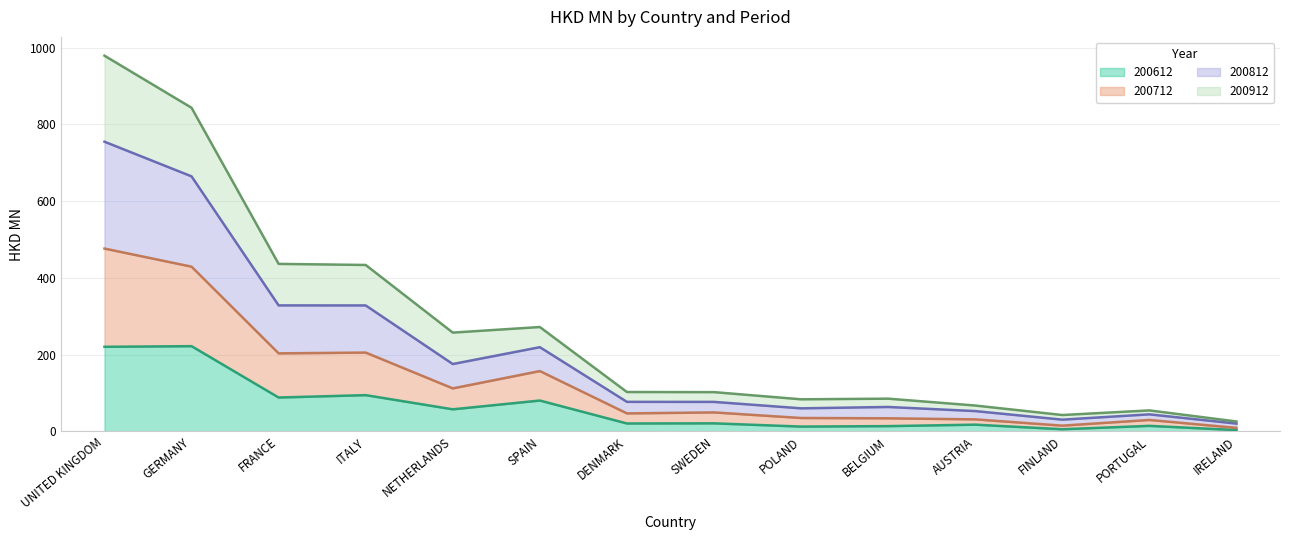

At which category does 200712 reach its first local valley?

NETHERLANDS